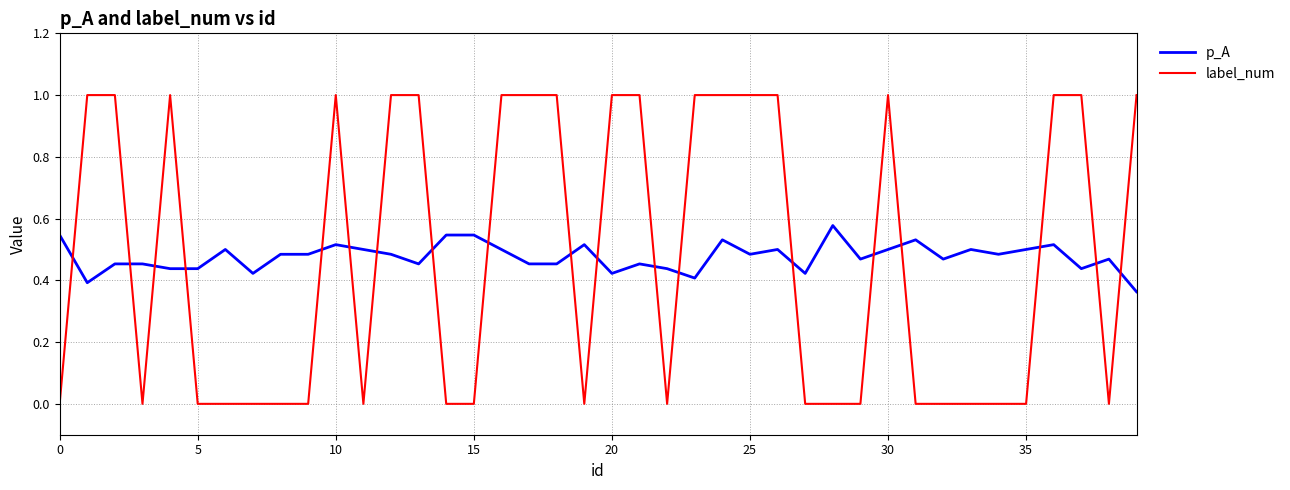

Does the chart display data point markers on the line(s)?

No